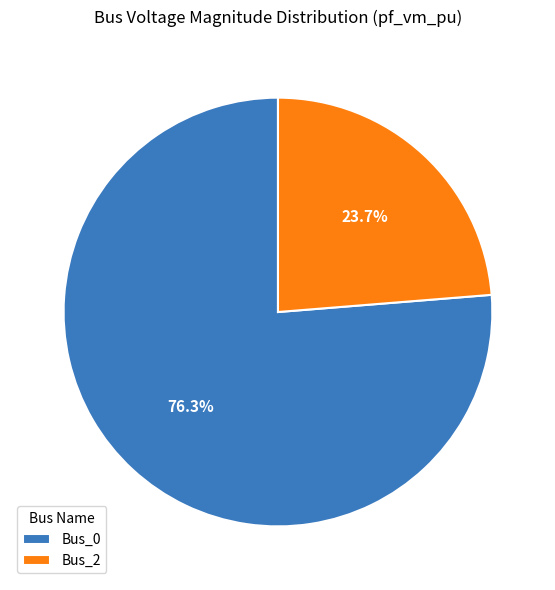

To the nearest percent, what portion does Bus_2 represent?

24%